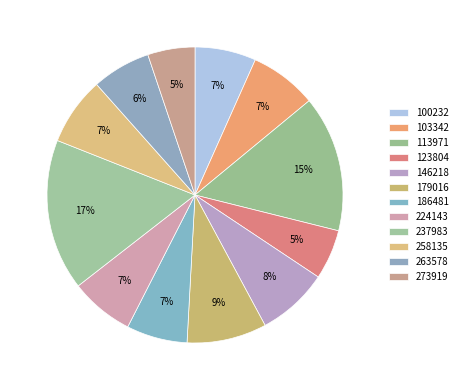

Combined, do 179016 and 113971 account for over 50%?

No